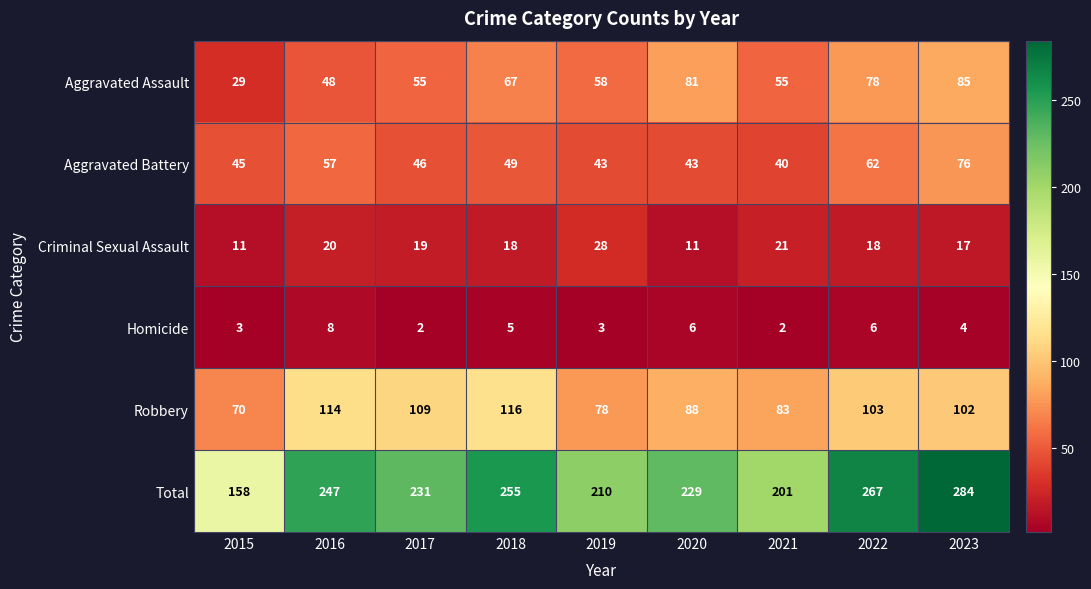

List the series in order of their peak value, highest first.

Total, Robbery, Aggravated Assault, Aggravated Battery, Criminal Sexual Assault, Homicide